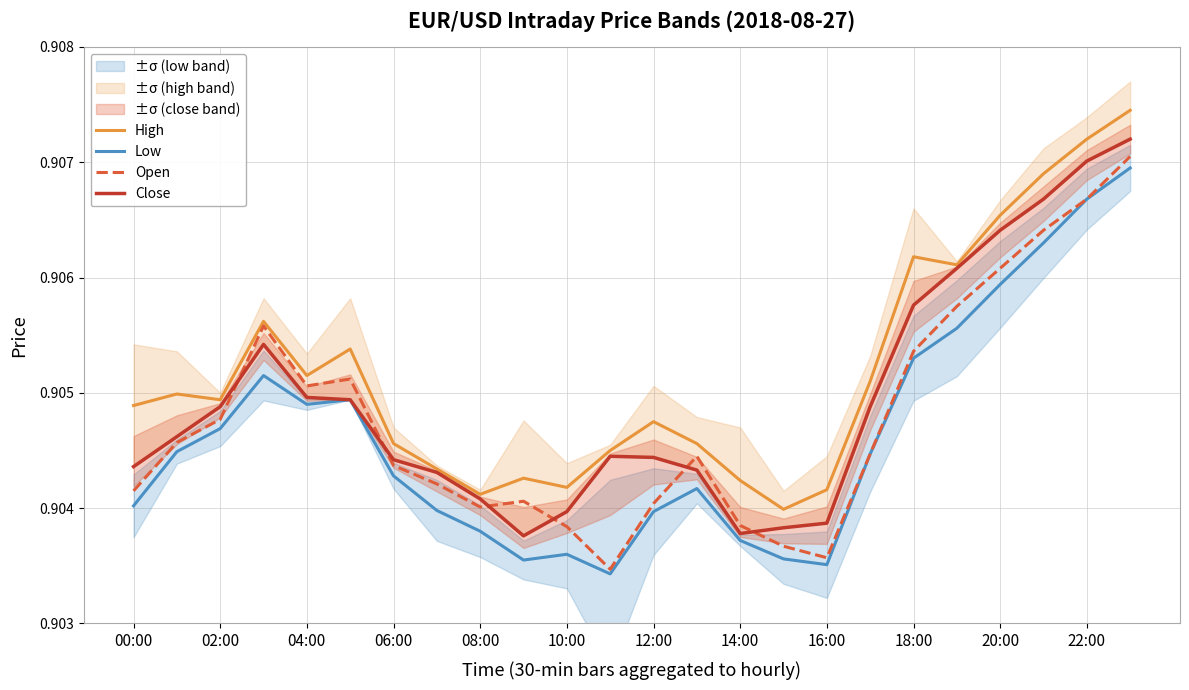

After their last crossing, which series has the higher values: Close or Open?

Close